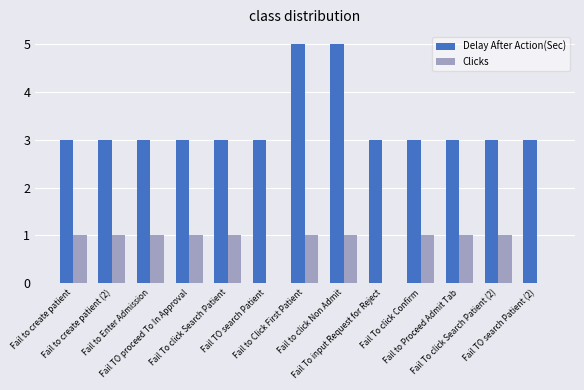

What is the maximum value shown in the chart?

5